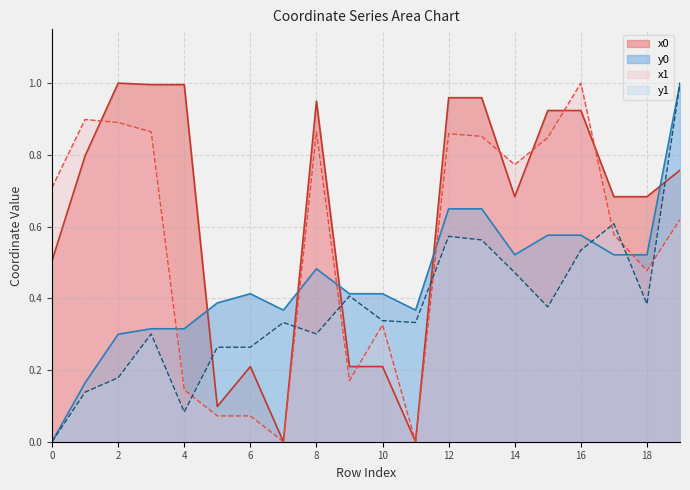

Which series ends up on top after the final intersection of y0 and x1?

y0